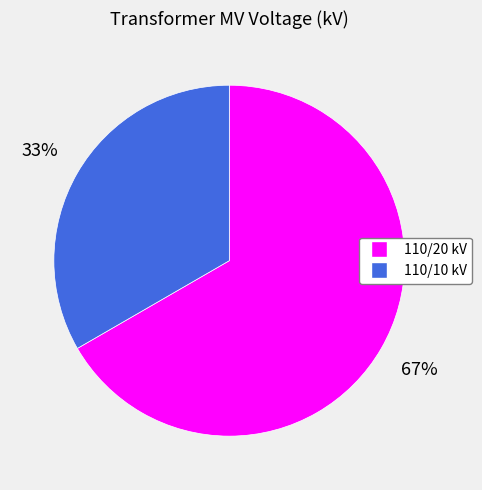

To the nearest percent, what is the average slice percentage?

50%